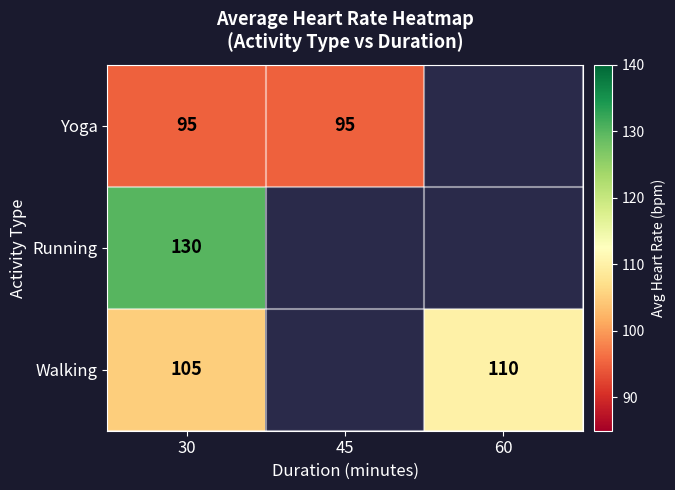

Rank the series at 30 from highest to lowest value.

Running, Walking, Yoga